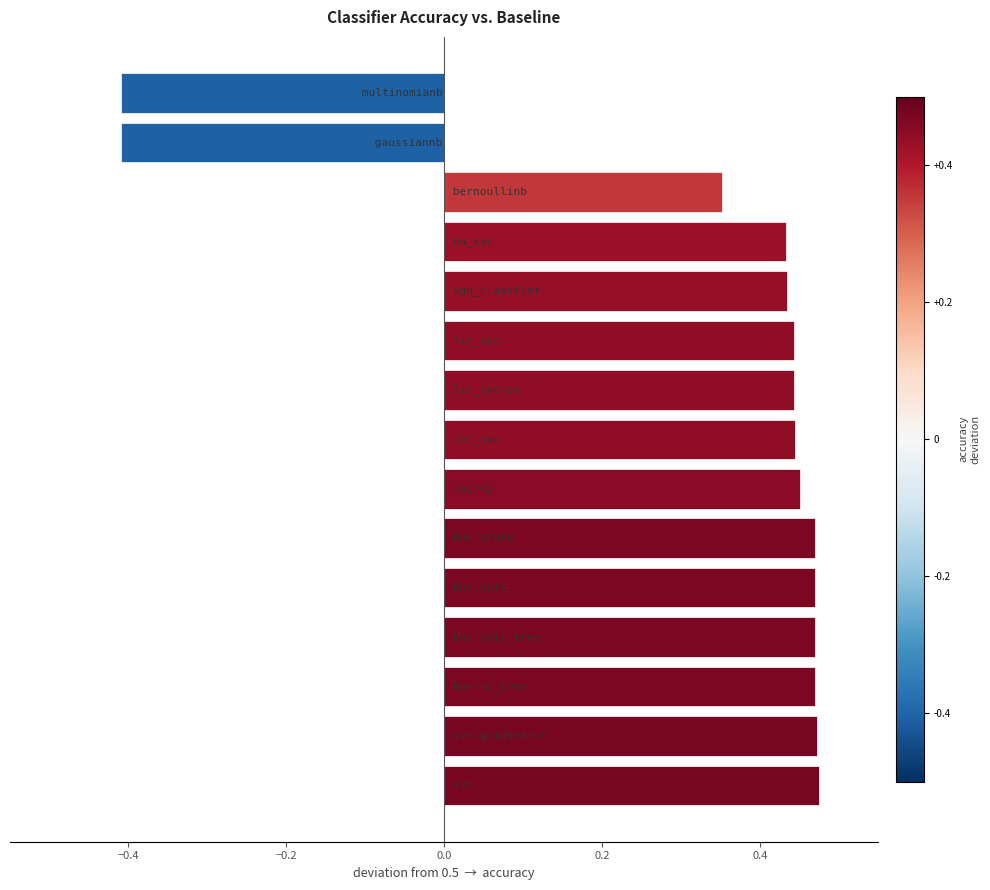

What is the minimum value shown in the chart?

-0.4